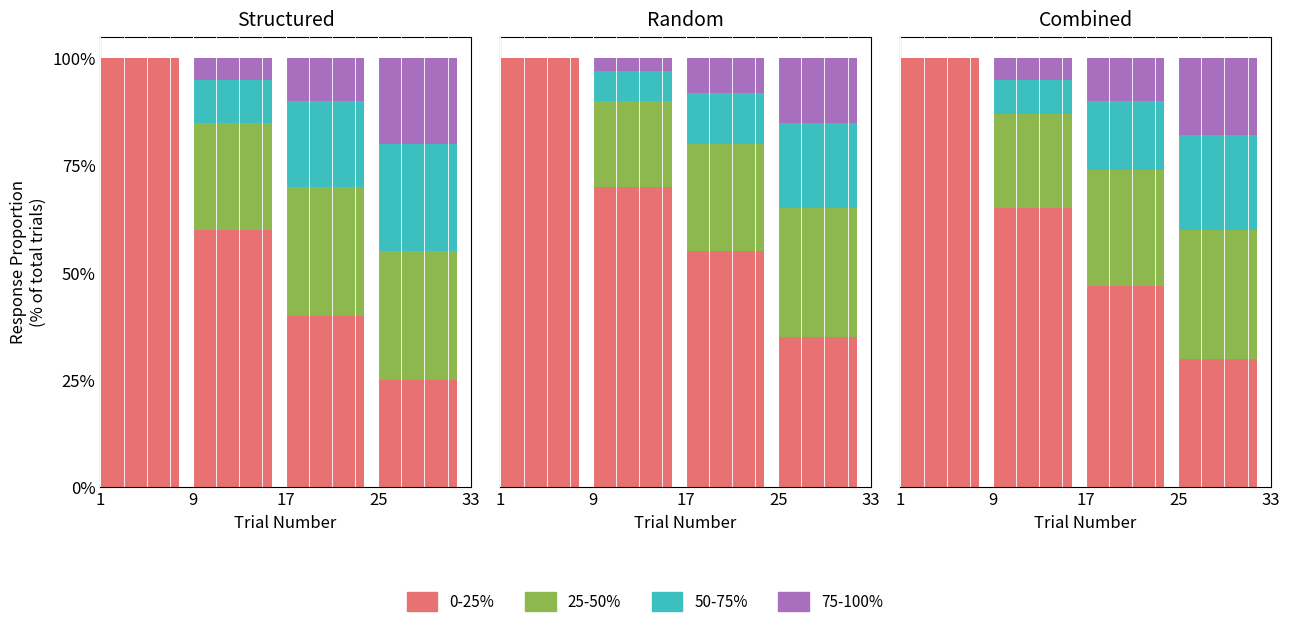

How many data points does each series have?

4